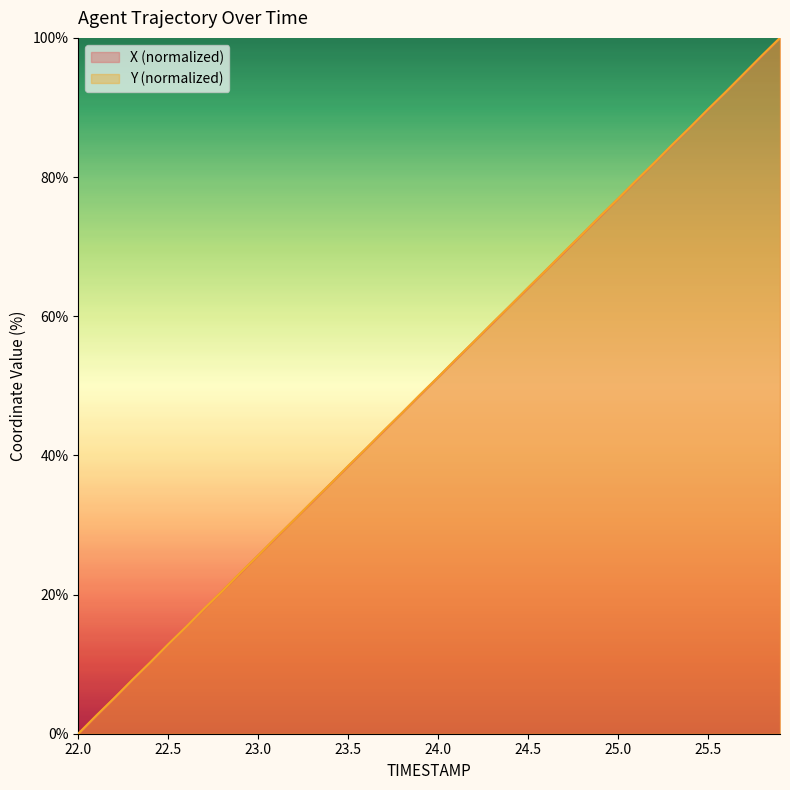

At 25.5, list the series in order from smallest to largest.

X, Y